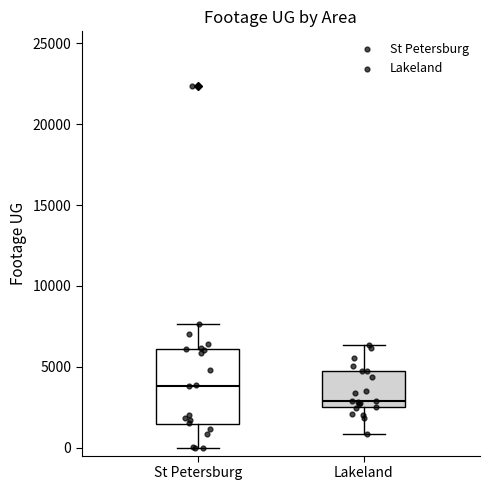

Where does the upper whisker of the box for Lakeland end on the y-axis? The values are not printed on the chart, so give them approximately, as read against the axis.

6500